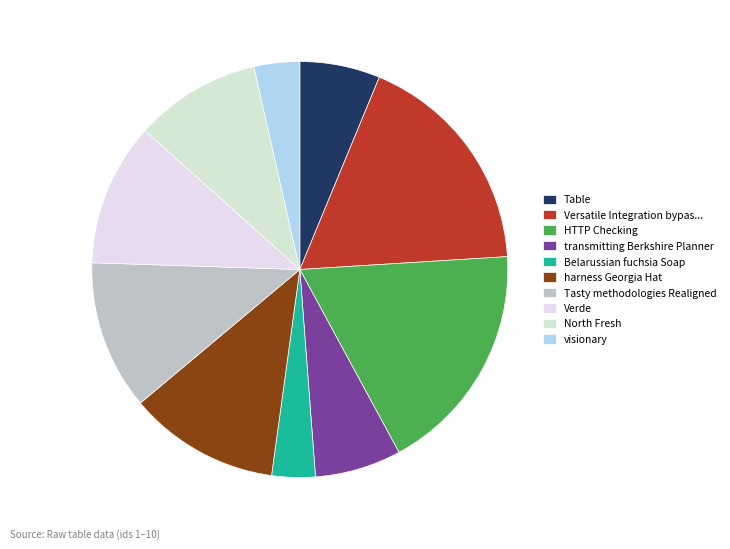

What is the largest slice in the pie chart?

HTTP Checking